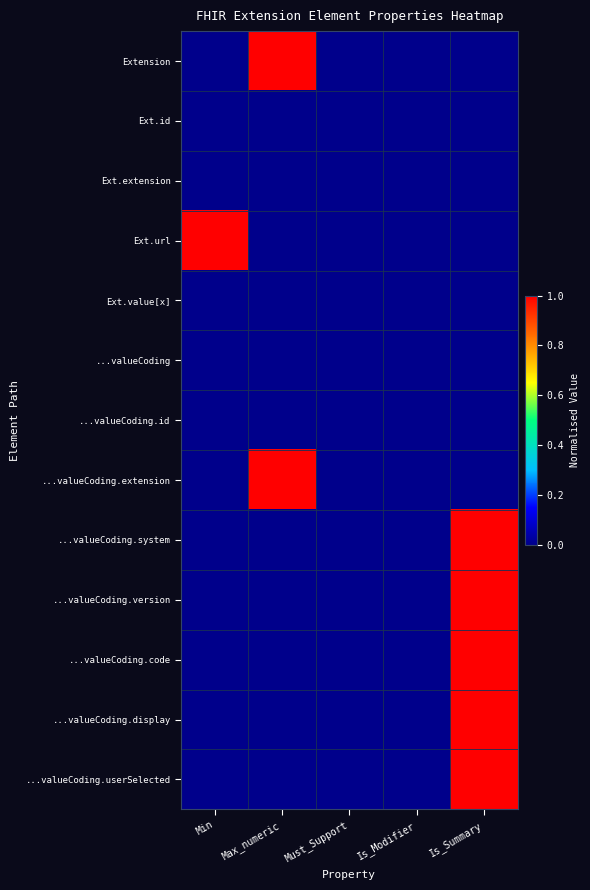

Which series has the largest total across all categories?

Ext.url